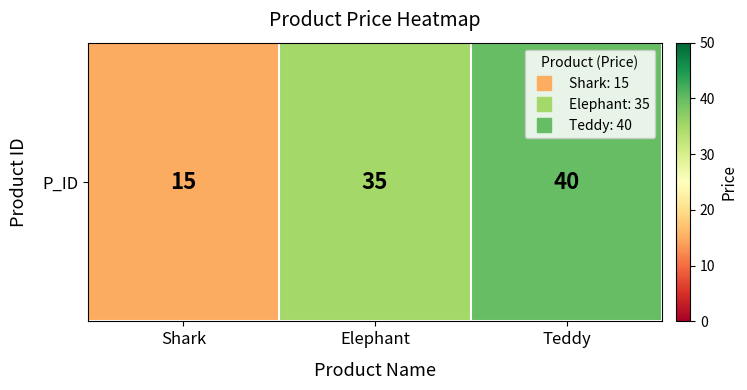

Where is the data nearest to the value 27?

Elephant